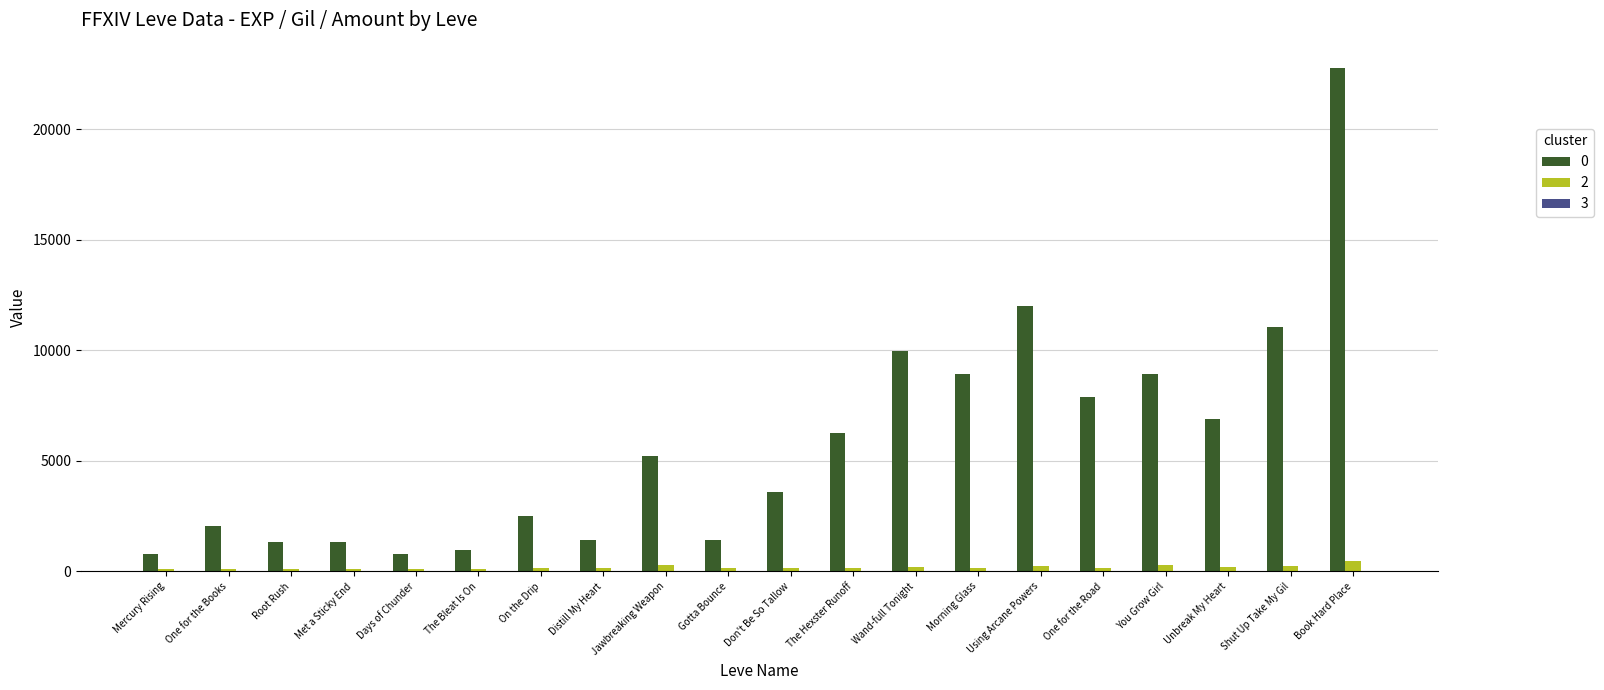

True or false: 0 has a value of 9990 at Wand-full Tonight.

True